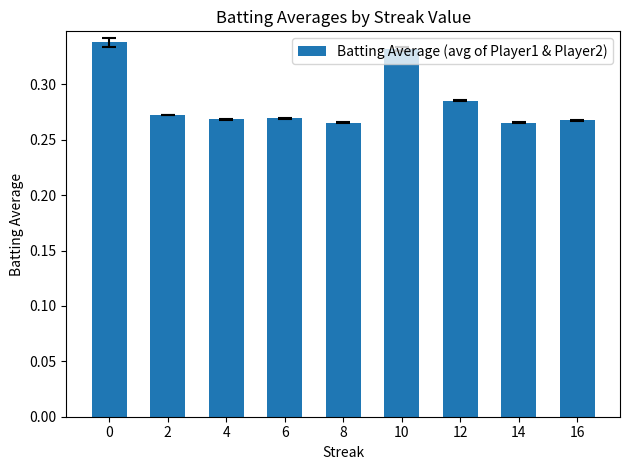

How many data points does each series have?

9